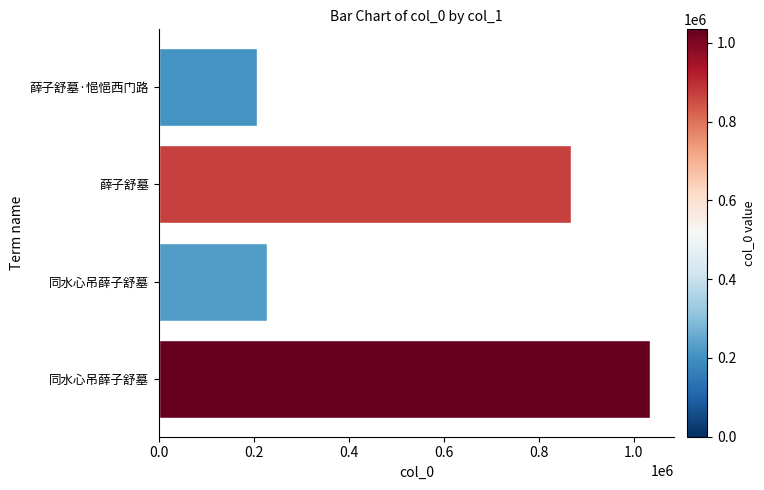

How many categories are shown in the chart?

4